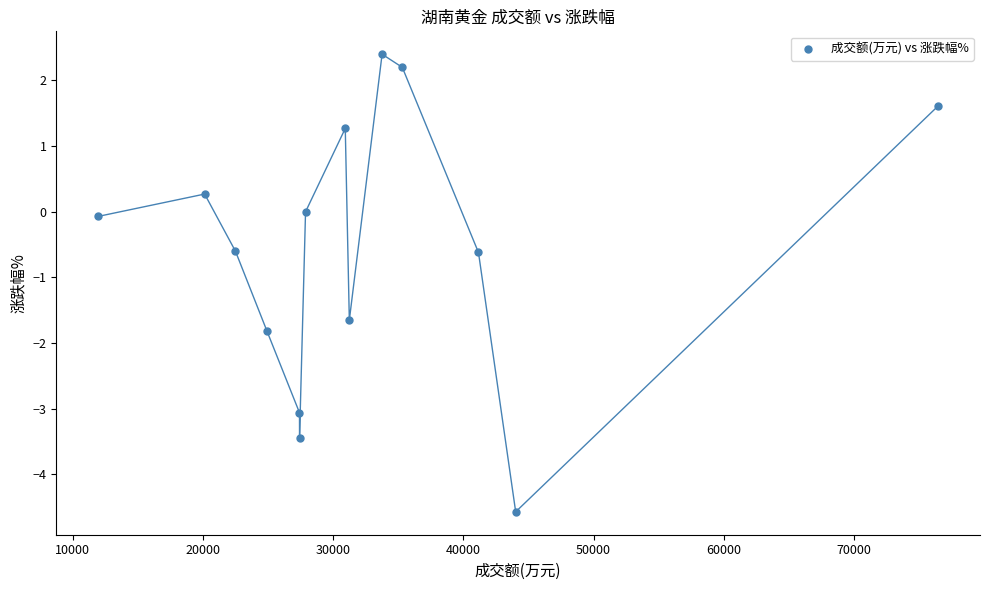

What is the range of X values (max minus min)?

64483.0